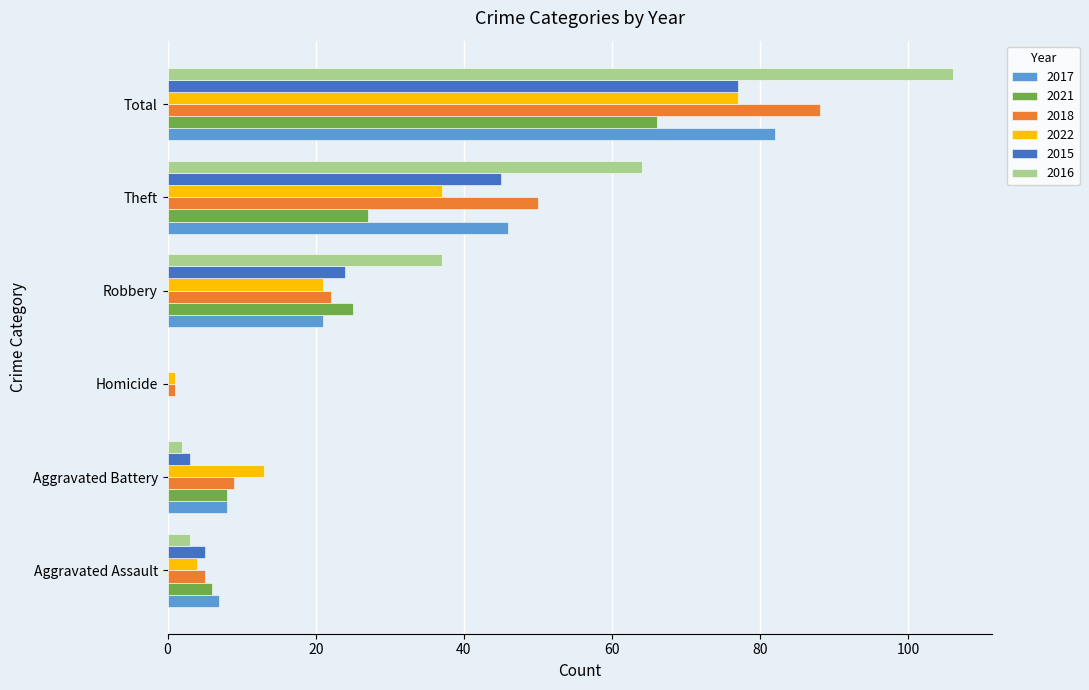

Is it true that 2022 equals 9 at Aggravated Battery?

False